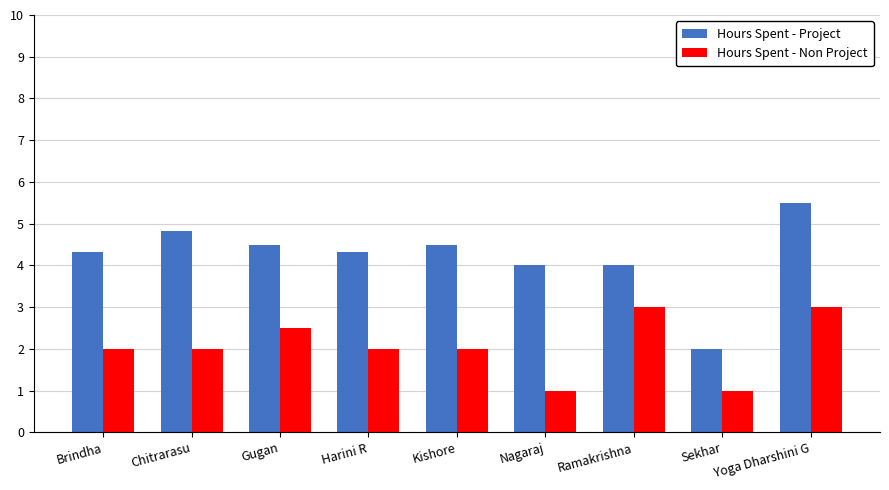

List the series in order of their peak value, highest first.

Hours Spent - Project, Hours Spent - Non Project